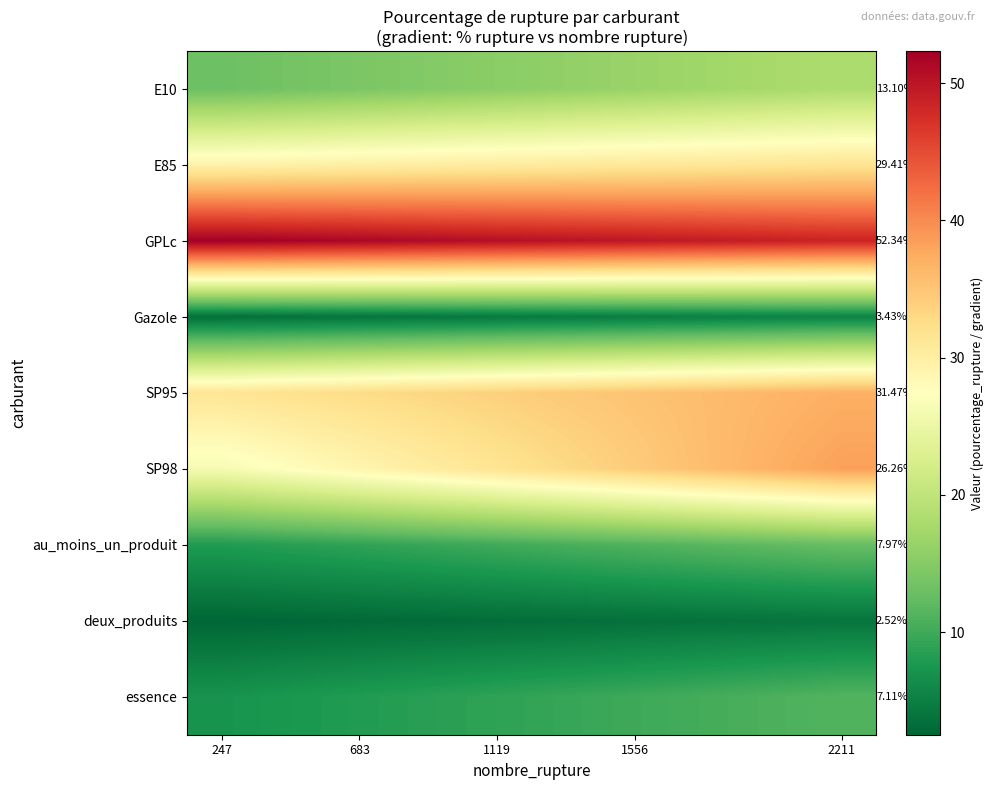

At how many categories does at least one series exceed 44?

10